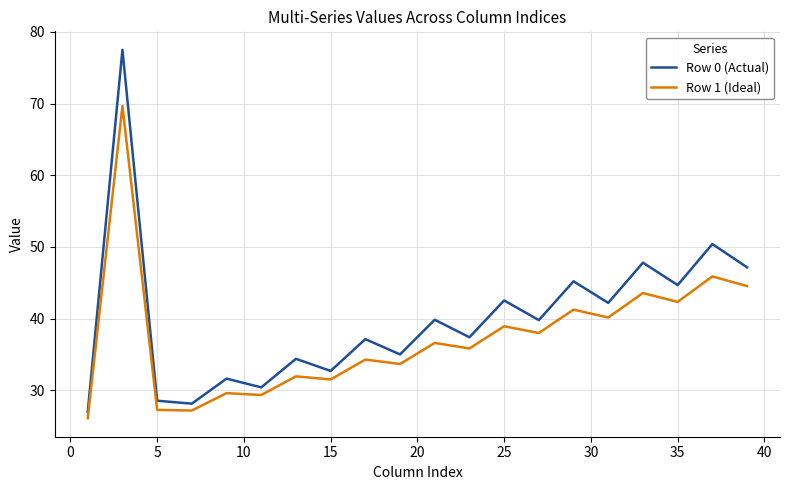

What is the difference between the second highest and minimum values in the Row 0 (Actual) series?

23.4